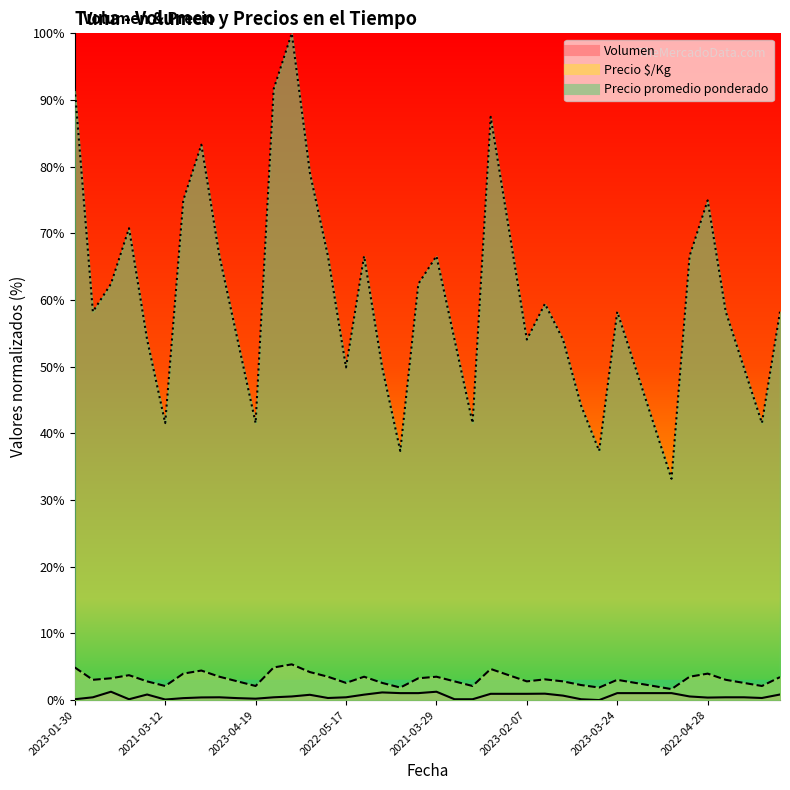

Reading right to left, list all the values displayed in this chart.

Volumen: 0.8	0.3	0.4	0.4	0.4	0.5	1.0	1.0	1.0	1.0	0.0	0.1	0.7	1.0	0.9	0.9	0.9	0.1	0.1	1.3	1.0	1.0	1.1	0.8	0.4	0.3	0.8	0.5	0.4	0.2	0.3	0.4	0.4	0.3	0.1	0.8	0.1	1.3	0.4	0.1
Precio $/Kg: 3.4	2.1	2.6	3.0	4.0	3.5	1.6	2.1	2.6	3.0	1.9	2.3	2.8	3.1	2.8	3.7	4.7	2.1	2.8	3.5	3.3	1.9	2.6	3.5	2.6	3.5	4.2	5.4	4.9	2.1	2.8	3.5	4.4	4.0	2.1	2.8	3.7	3.3	3.0	4.9
Precio promedio ponderado: 58.2	41.5	49.9	58.2	74.9	66.6	33.2	41.5	49.9	58.2	37.4	44.2	54.1	59.4	54.1	70.8	87.5	41.5	54.1	66.6	62.4	37.4	49.9	66.6	49.9	66.6	79.1	100.0	91.6	41.5	54.1	66.6	83.3	74.9	41.5	54.1	70.8	62.4	58.2	91.6